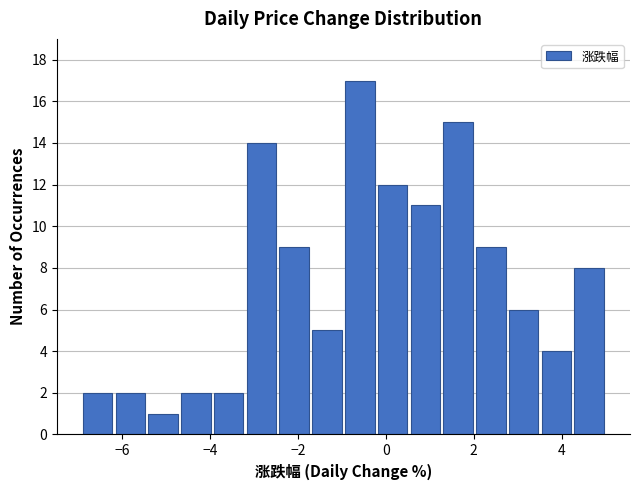

Read against the x-axis, roughly where is the centre of the tallest bar?

-0.6